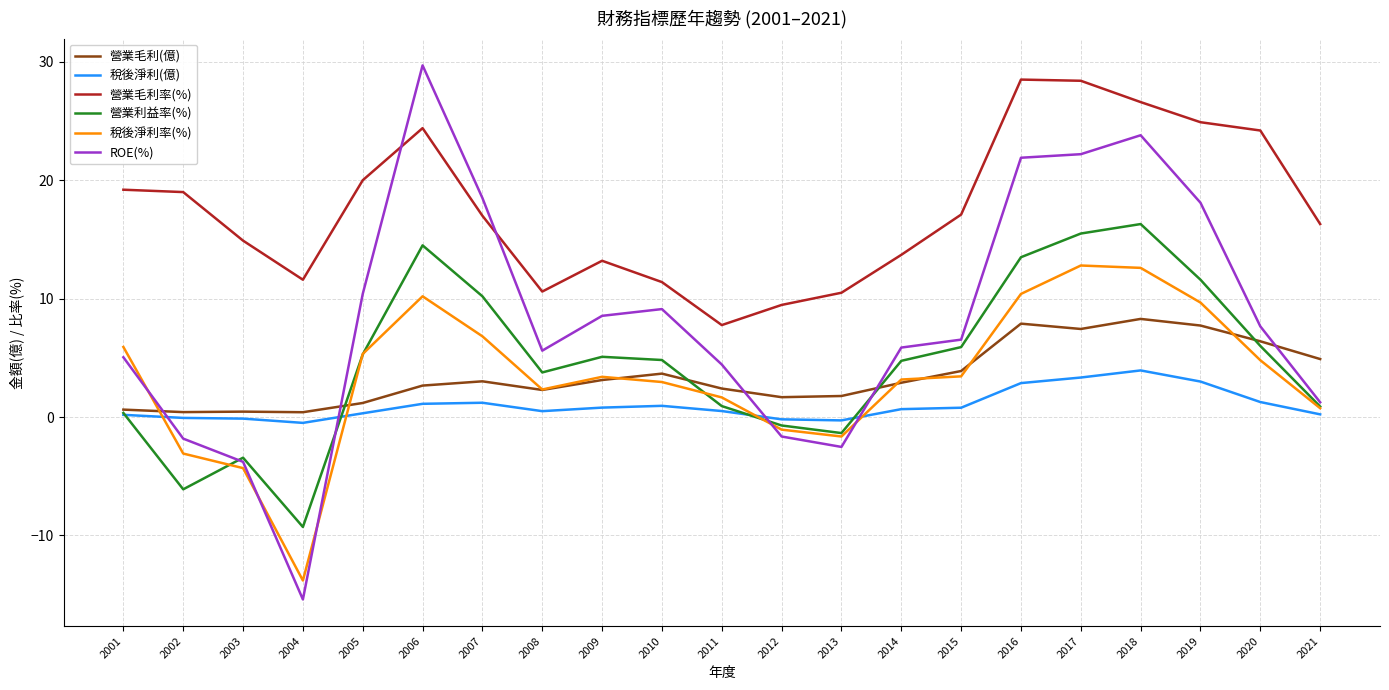

Does the chart have visible grid lines?

Yes